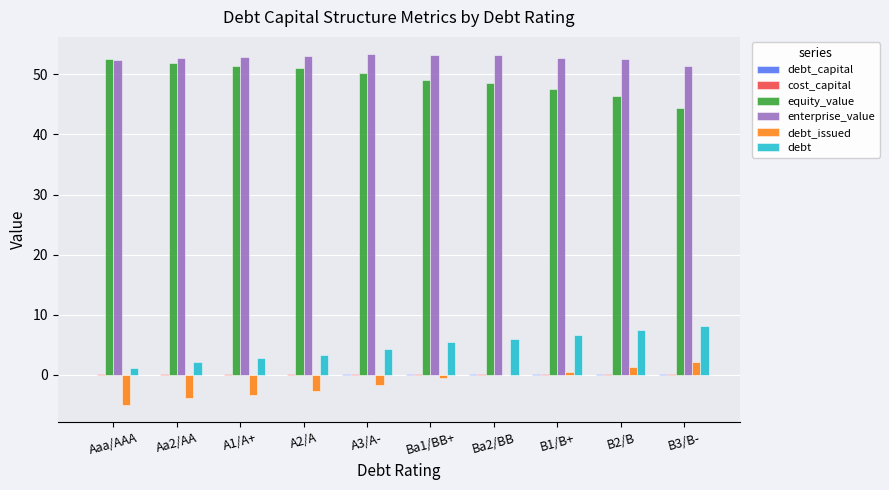

Which series has the largest total across all categories?

enterprise_value